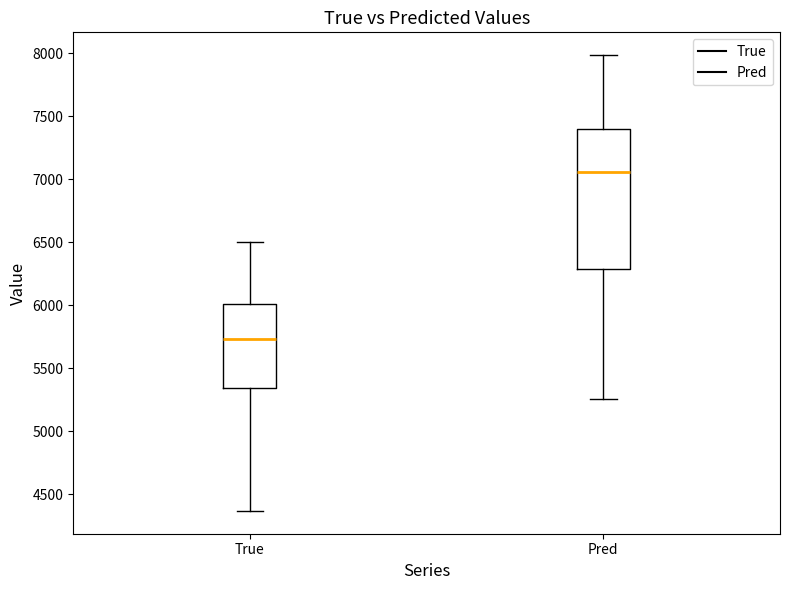

Reading left to right, read every box against the y-axis: the position of its median line, the range the box covers, and the ends of its whiskers. The values are not printed on the chart, so give them approximately, as read against the axis.

True: median 5750, box 5350 to 6000, whiskers 4350 to 6500
Pred: median 7050, box 6300 to 7400, whiskers 5250 to 8000